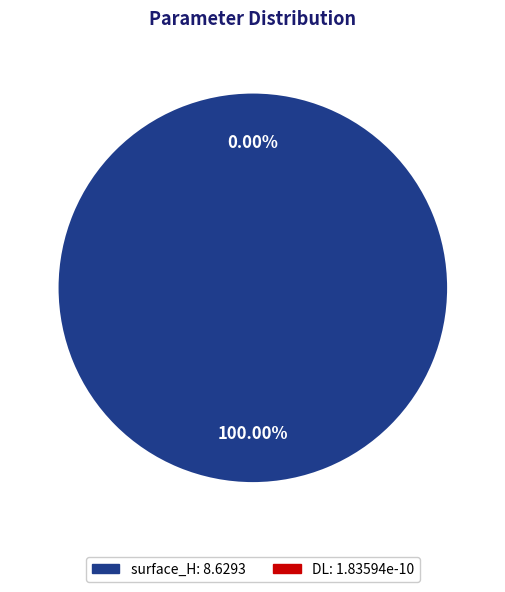

What is the majority slice?

surface_H